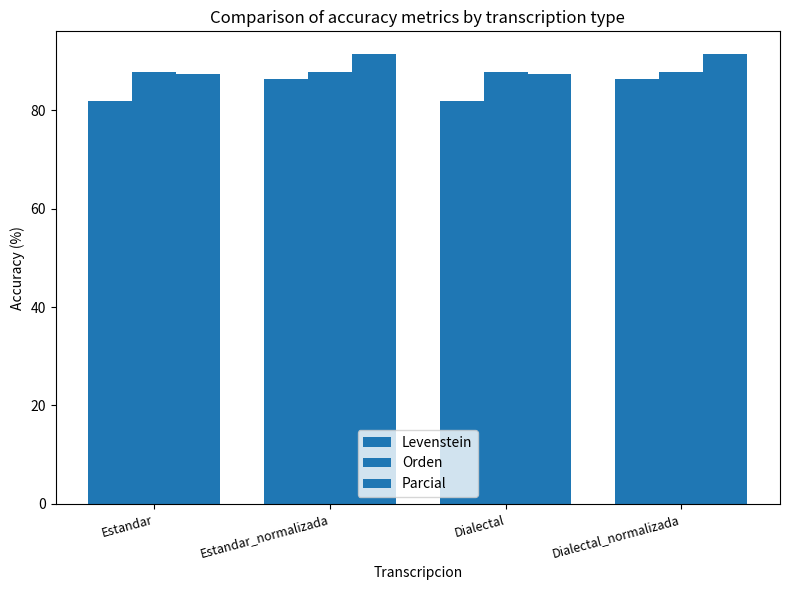

What is the label of the 1st bar from the right?

Dialectal_normalizada